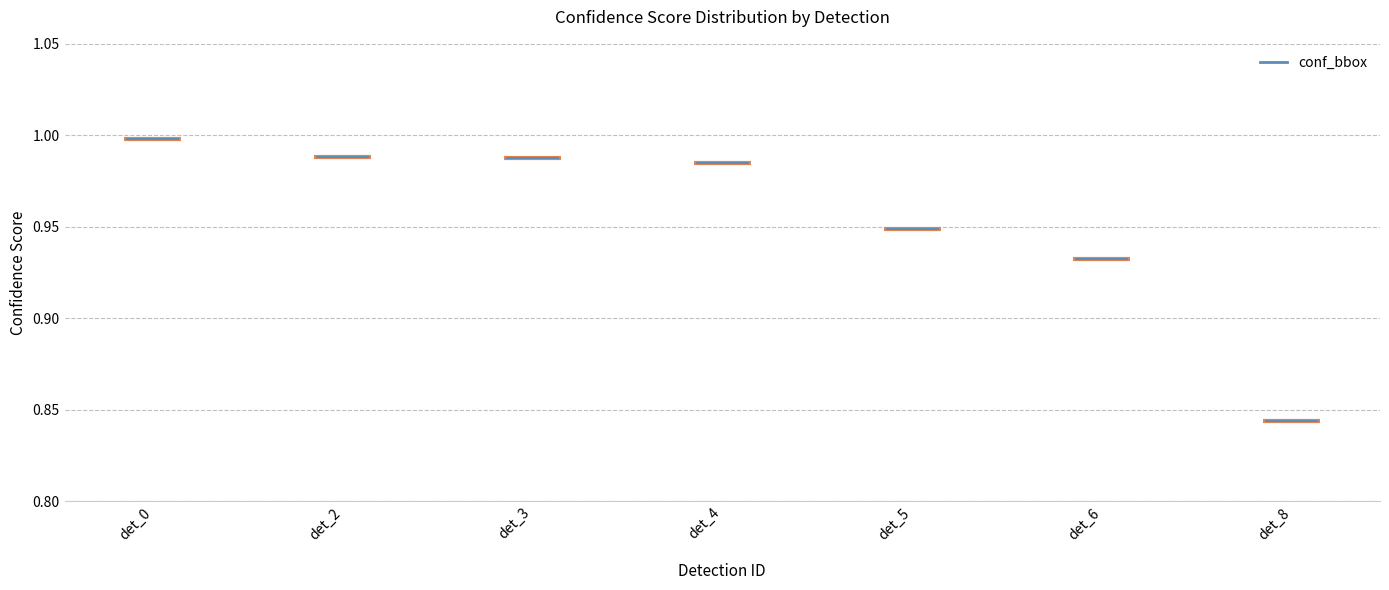

Is it true that the value at det_3 is 1.0?

True